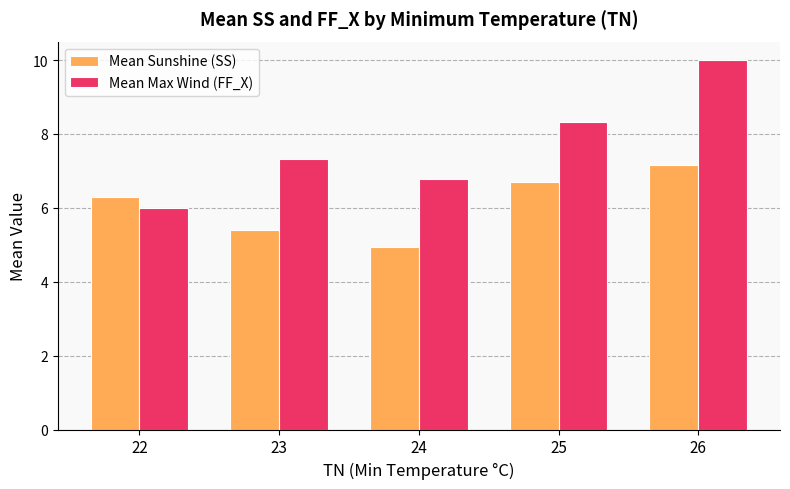

Read the Mean Sunshine (SS) value at 23.

5.4